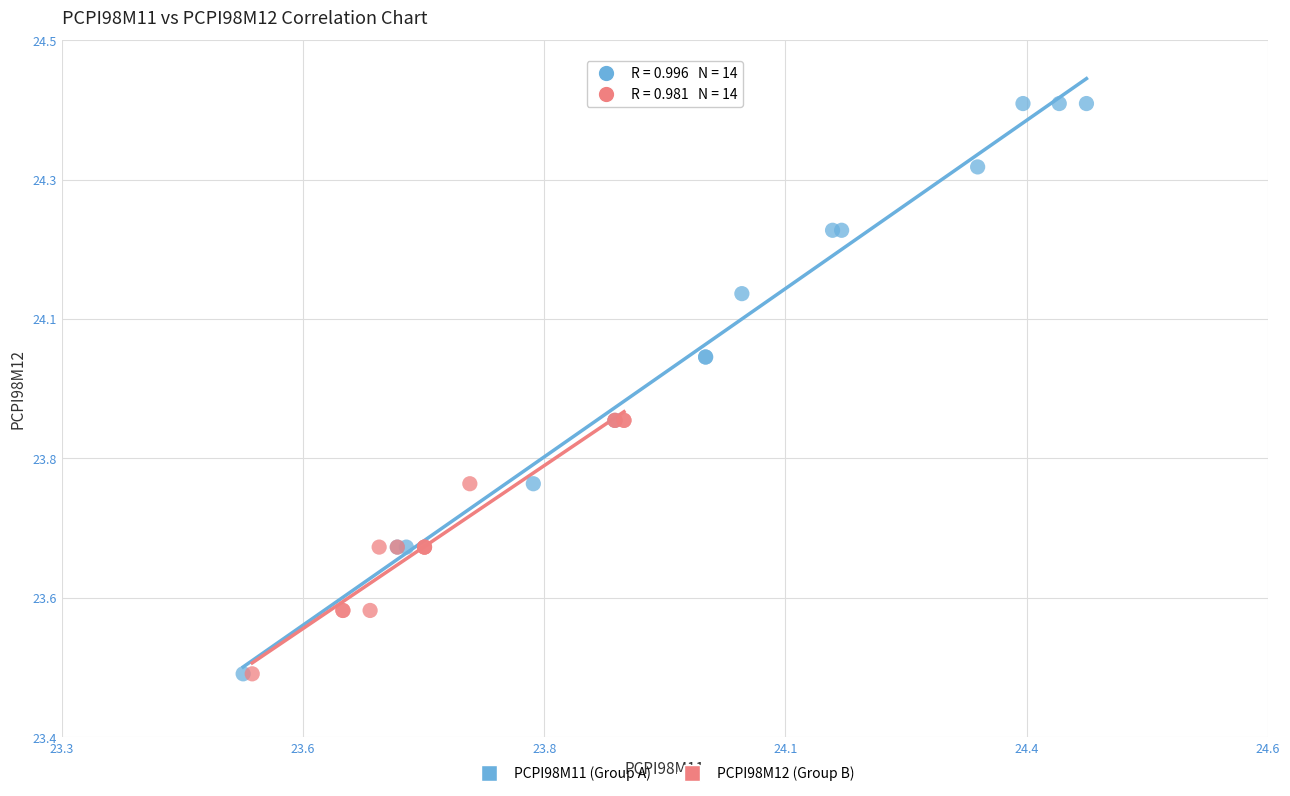

What are all the series names shown in the legend?

PCPI98M11 (Group A), PCPI98M12 (Group B)